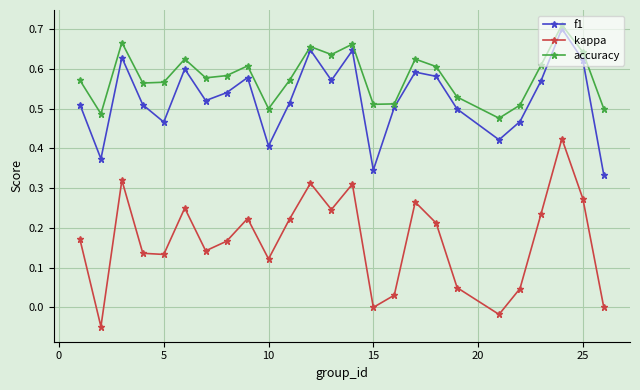

In kappa, how many points are lower than both neighbors (excluding endpoints)?

7